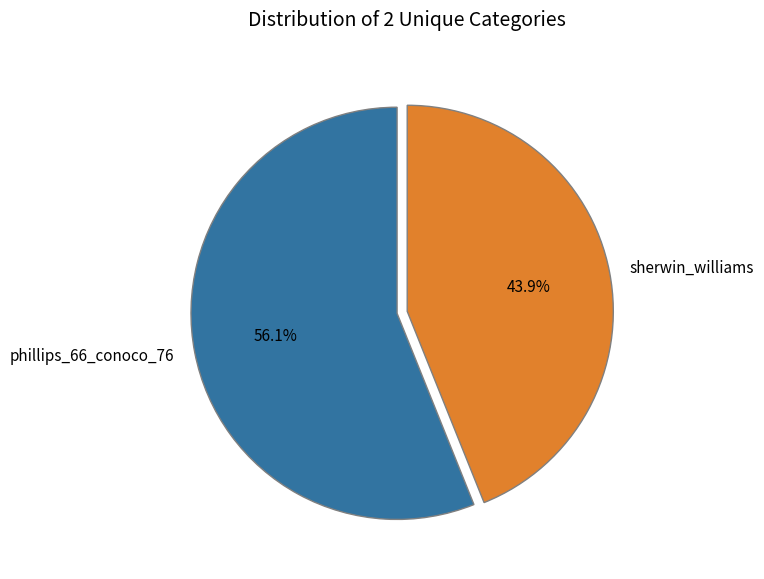

True or false: phillips_66_conoco_76 accounts for 56% of the total.

True